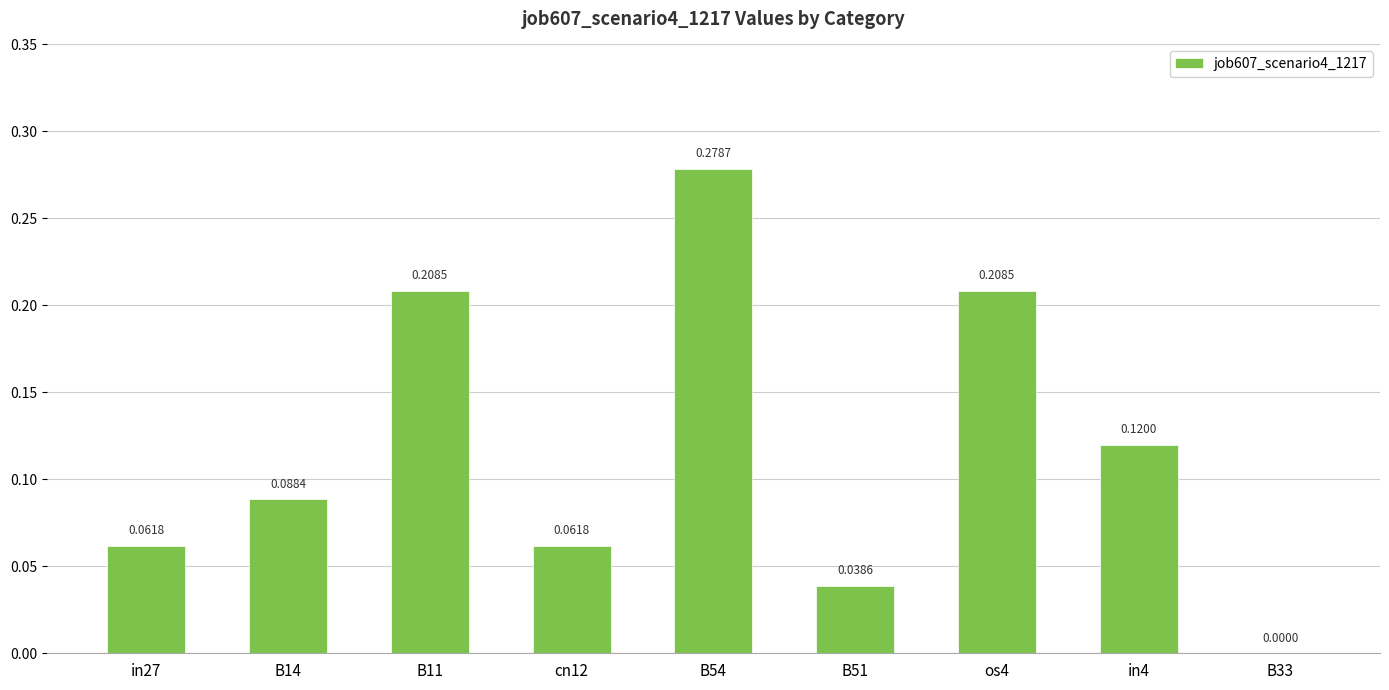

Between B54 and in4, which is larger?

B54